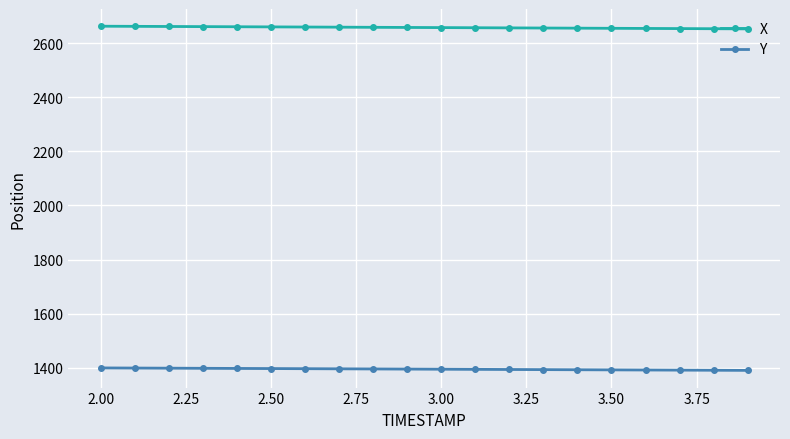

Which series has the largest total across all categories?

X